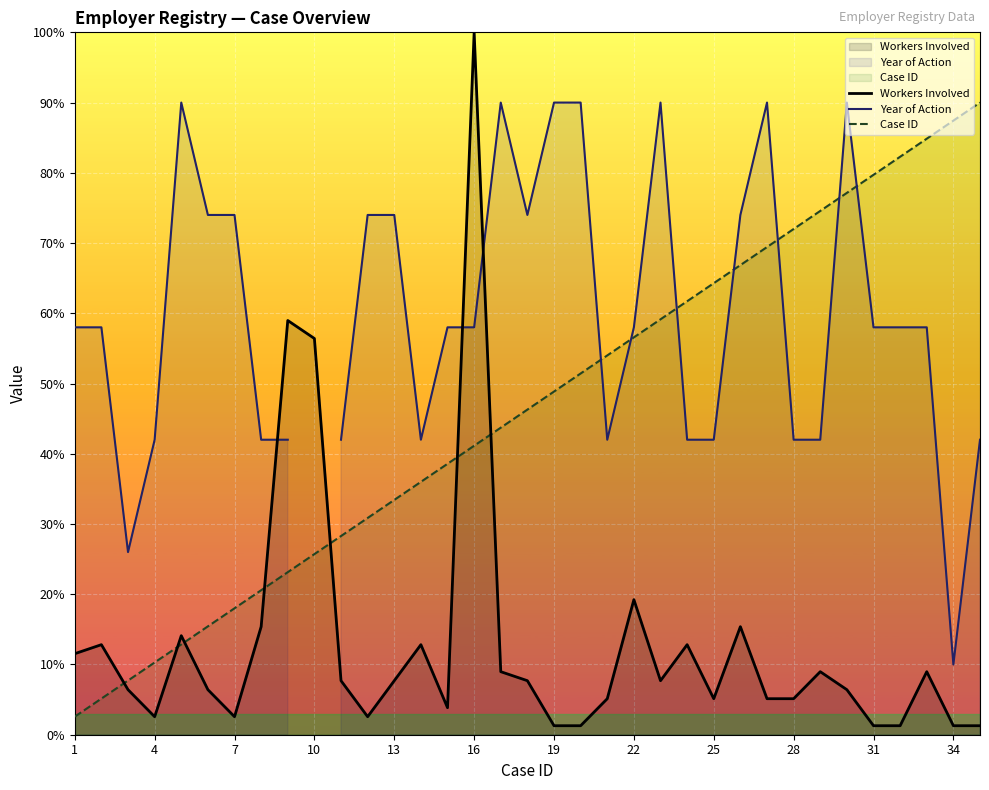

True or false: Case ID has a value of 47.5 at 28.

False